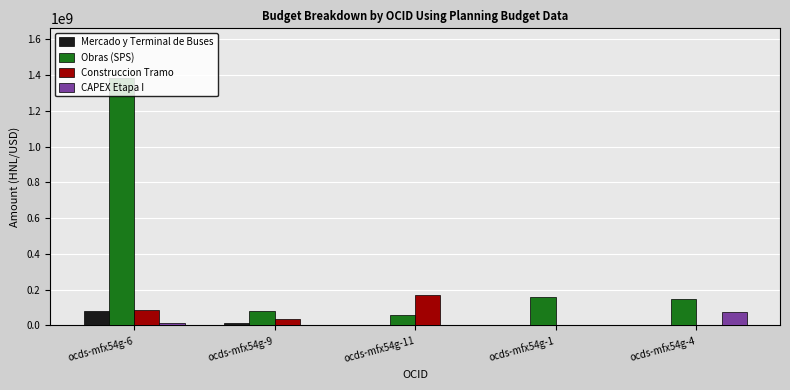

Are the bars grouped side by side (vs. stacked)?

Yes